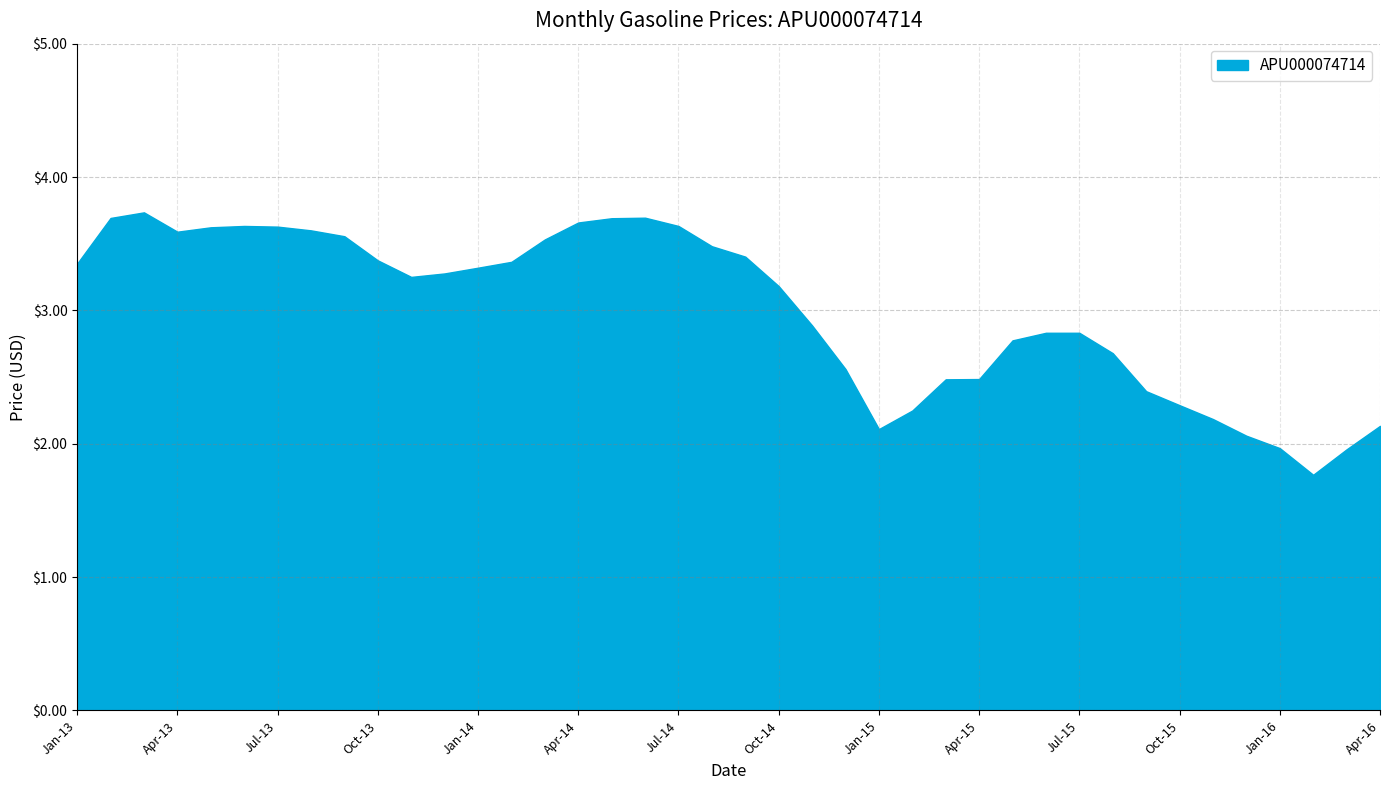

What is the maximum value shown in the chart?

3.7